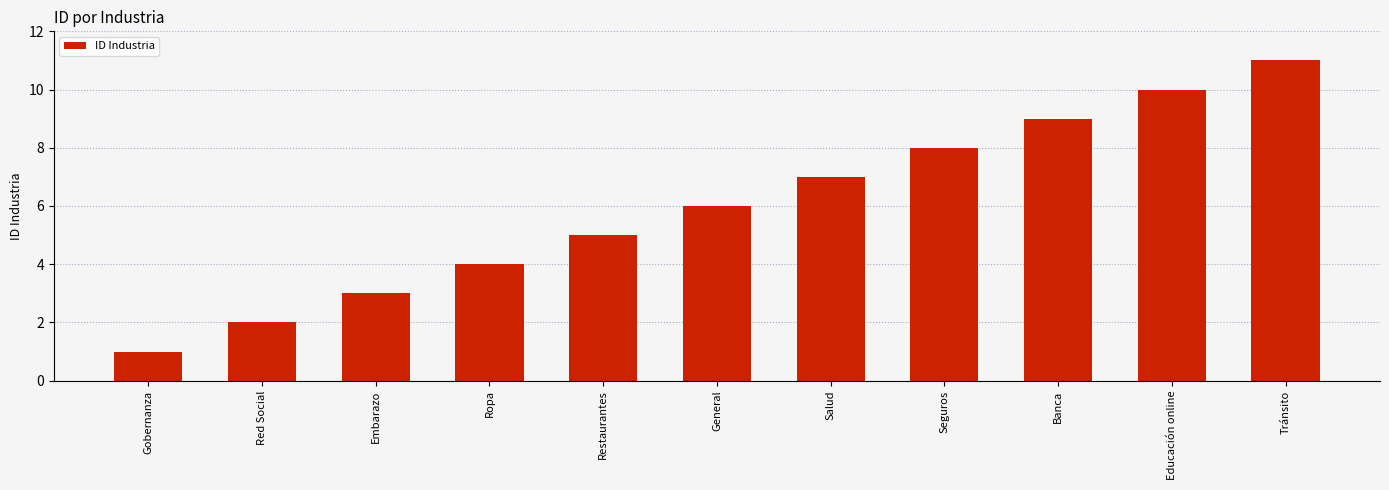

What is the average value?

6